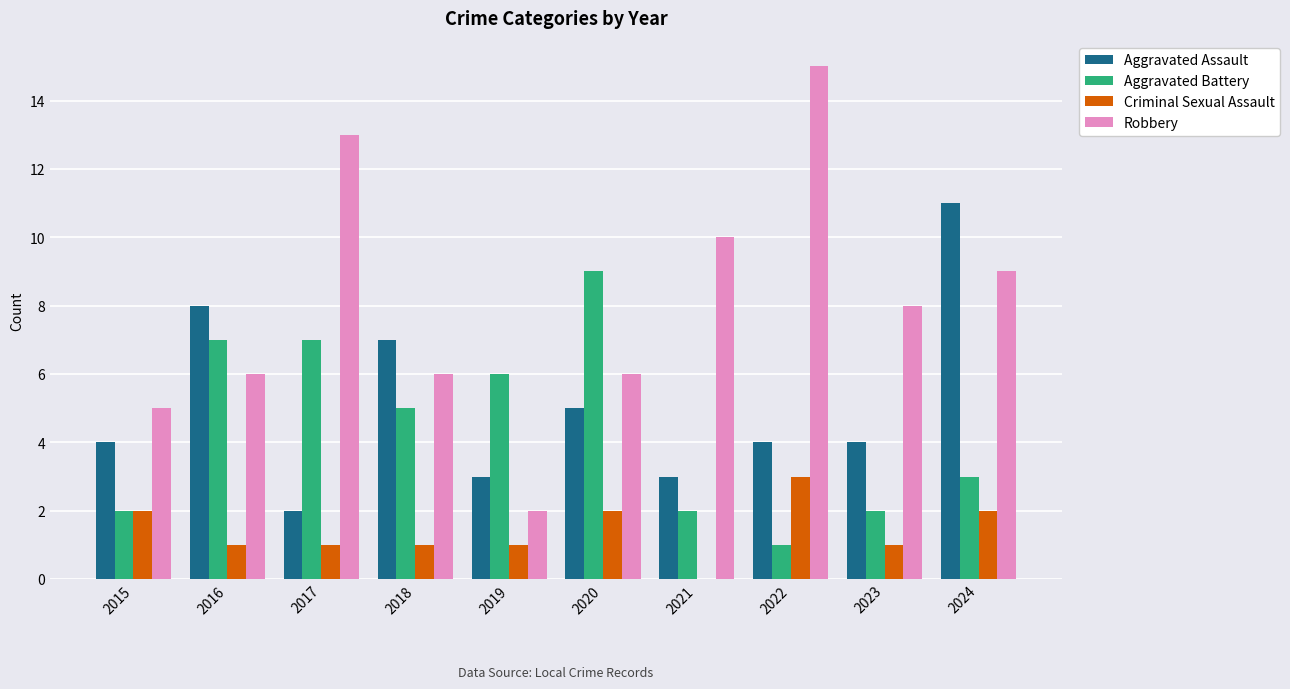

Which series has the largest total across all categories?

Robbery